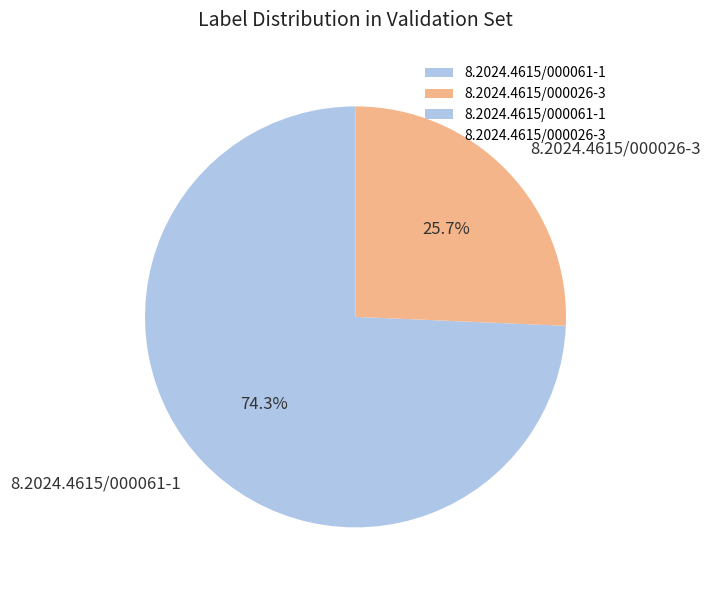

To the nearest percent, what is the difference between the largest and smallest slice percentages?

49%